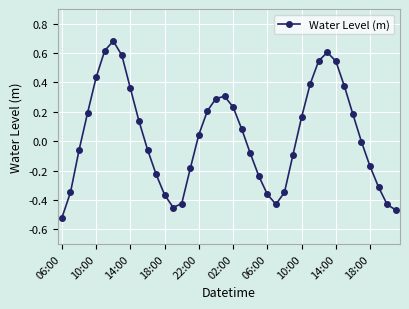

How many categories are shown in the chart?

40